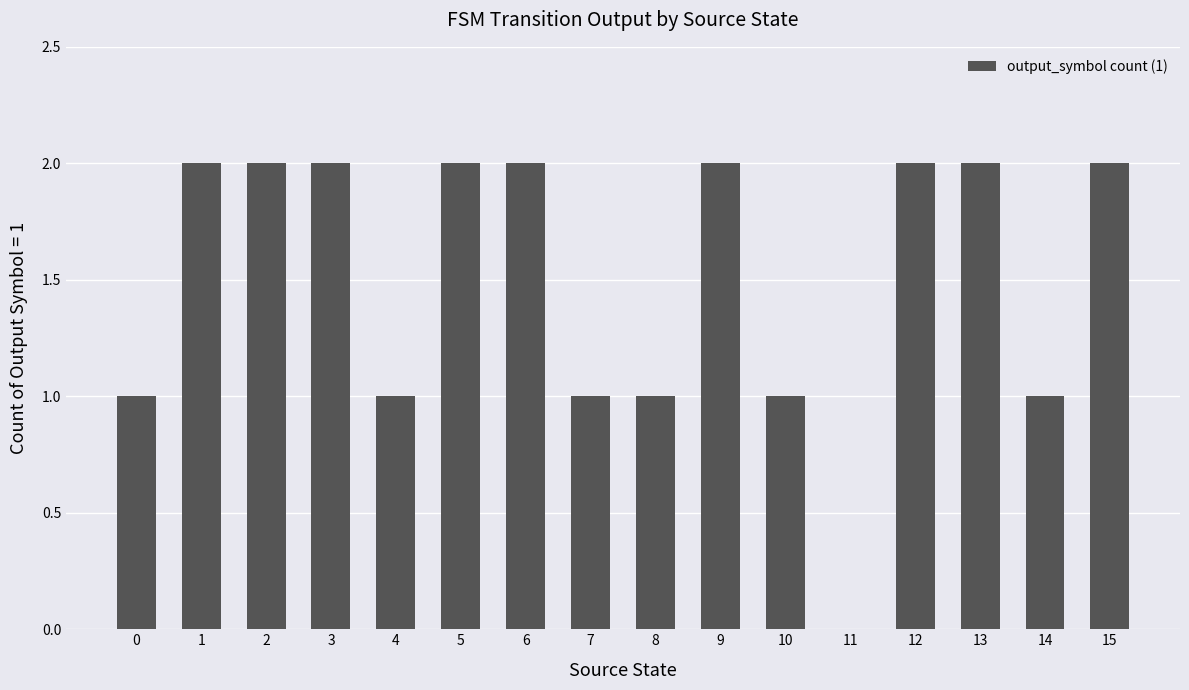

Does the chart contain stacked bars?

No